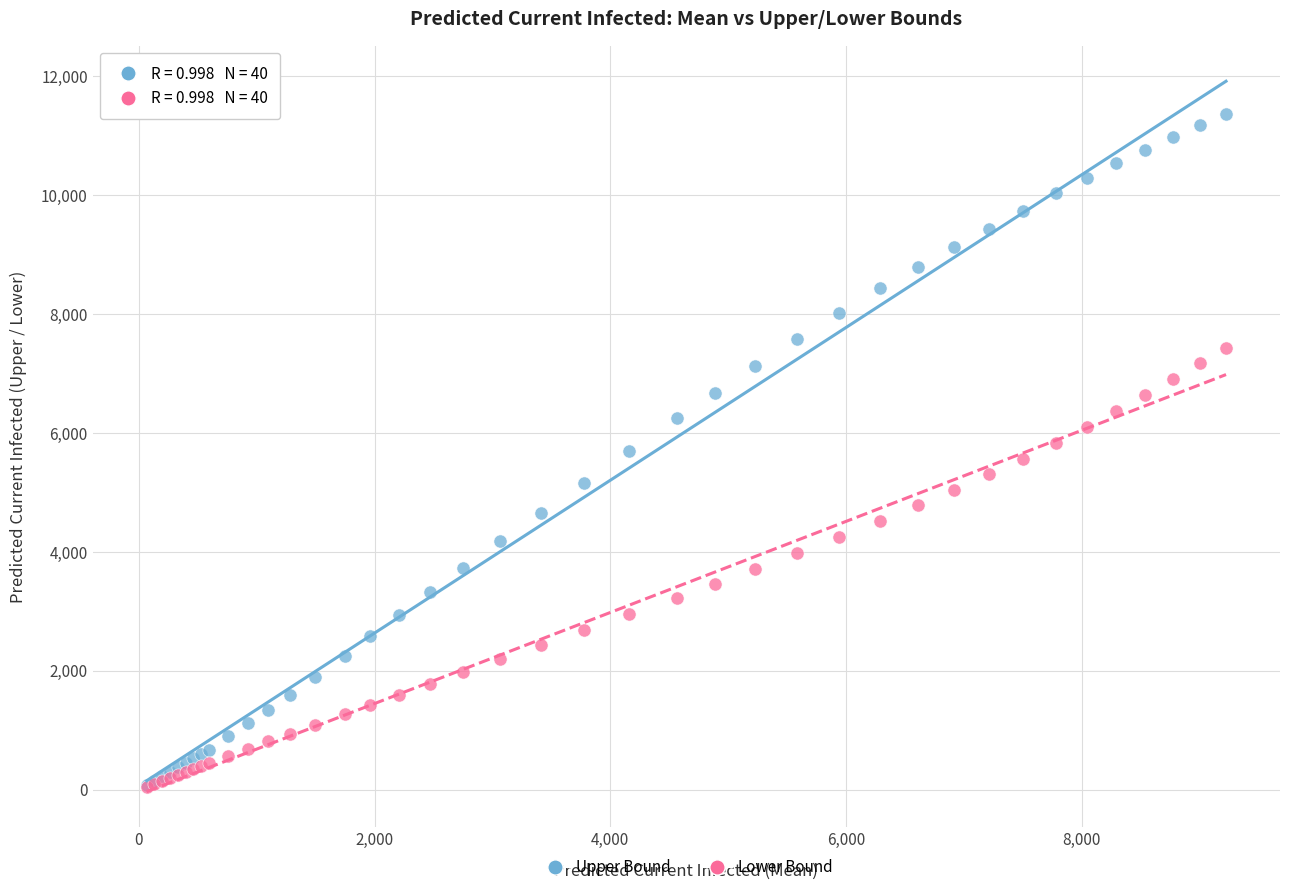

What are all the series names shown in the legend?

Upper Bound, Lower Bound